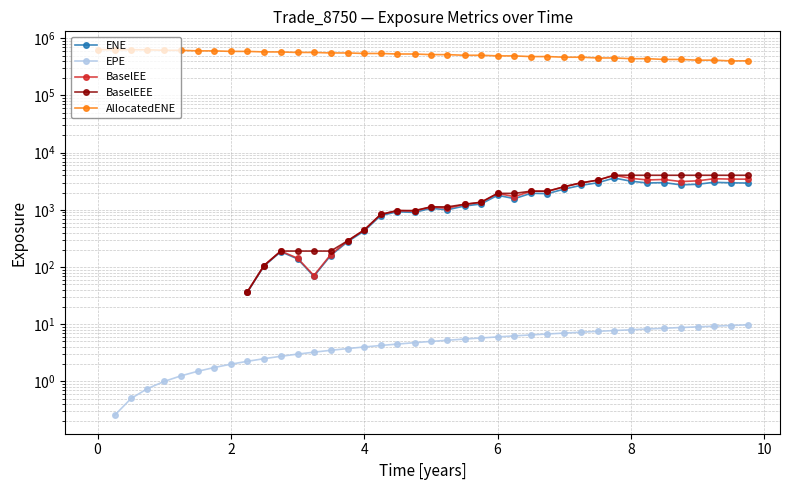

True or false: BaselEE has more than 1 points higher than both neighbors.

True